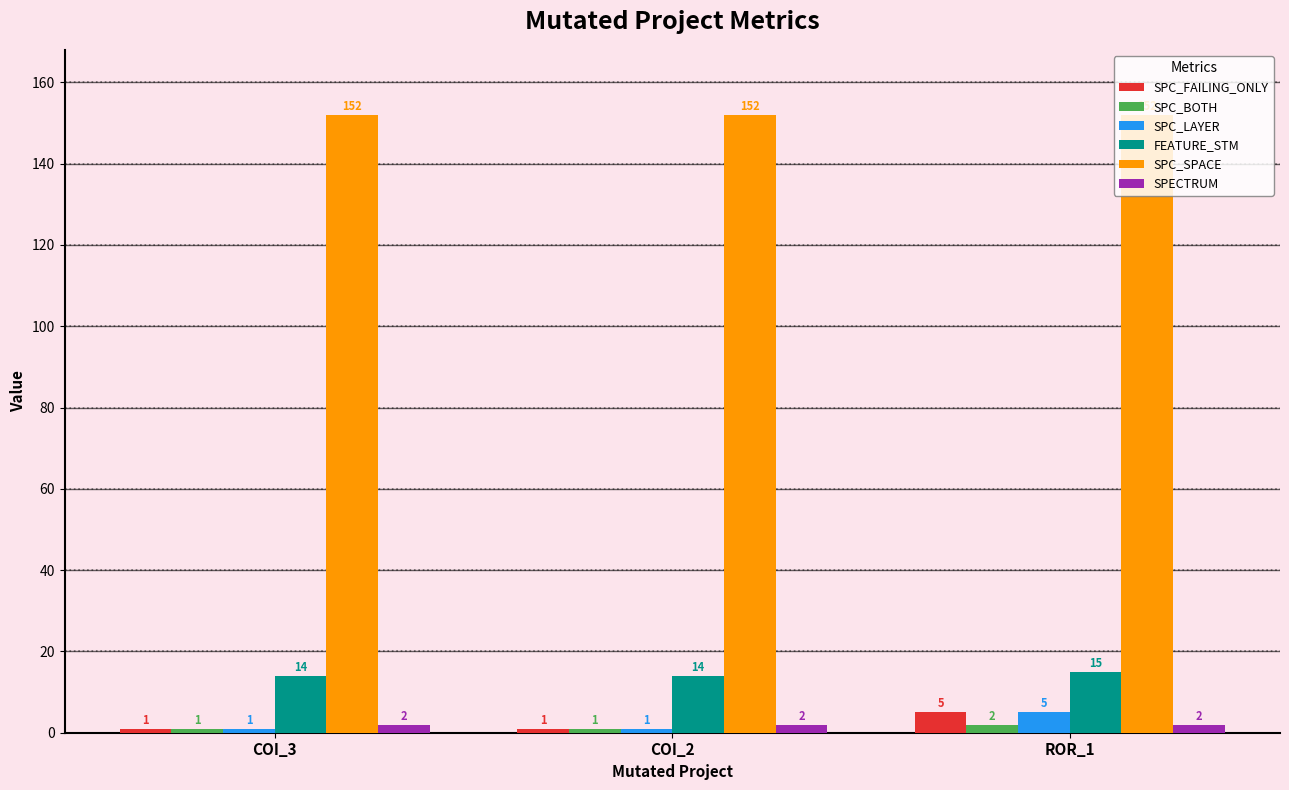

What are all the series names shown in the legend?

SPC_FAILING_ONLY, SPC_BOTH, SPC_LAYER, FEATURE_STM, SPC_SPACE, SPECTRUM